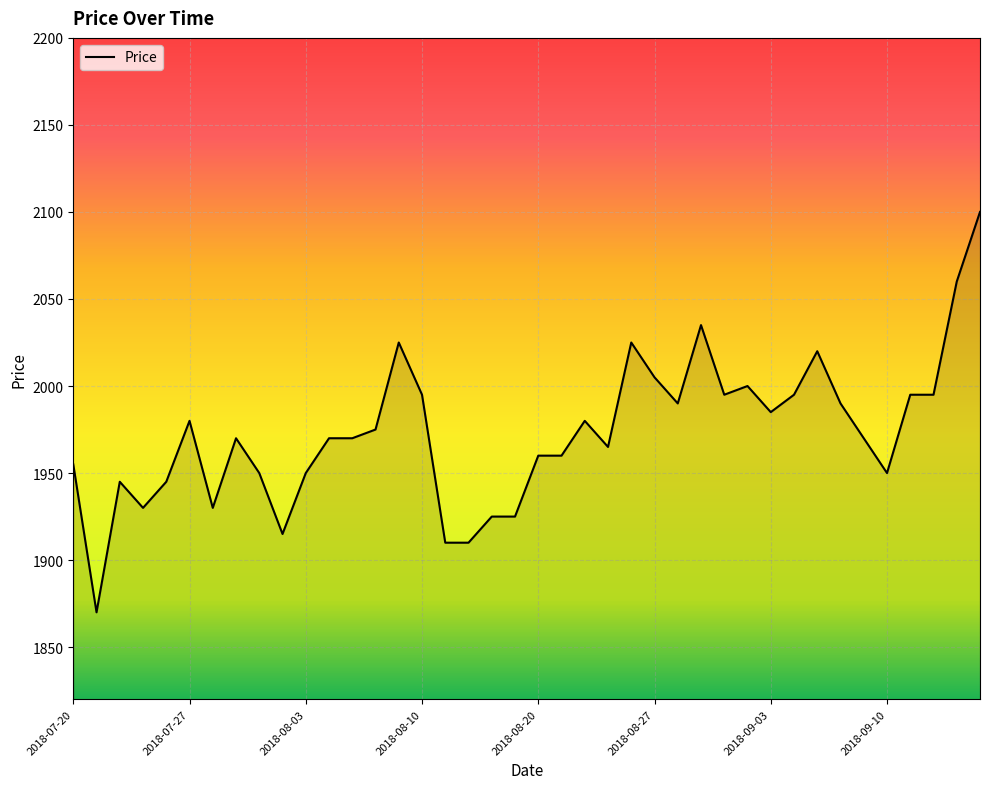

How many lines are shown in the chart?

1